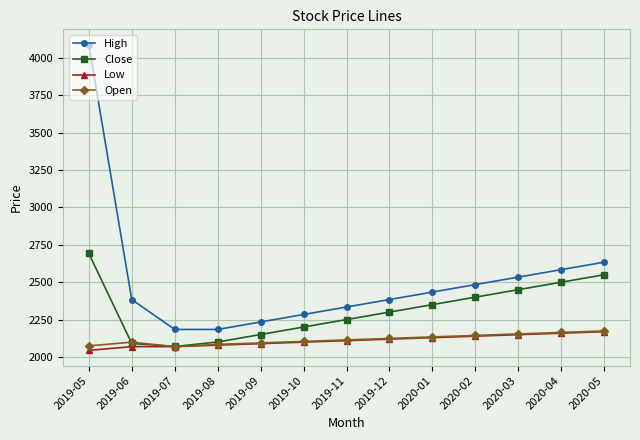

How many data points in High are less than 2384?

5